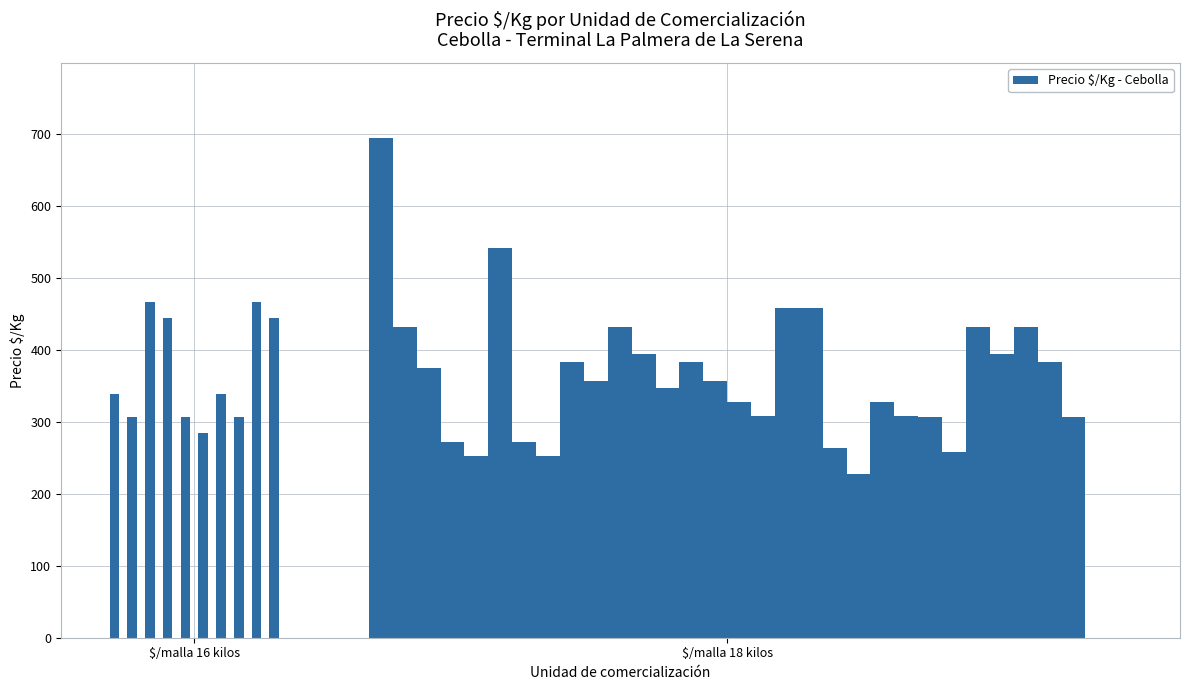

Where does the data first go above 356?

2